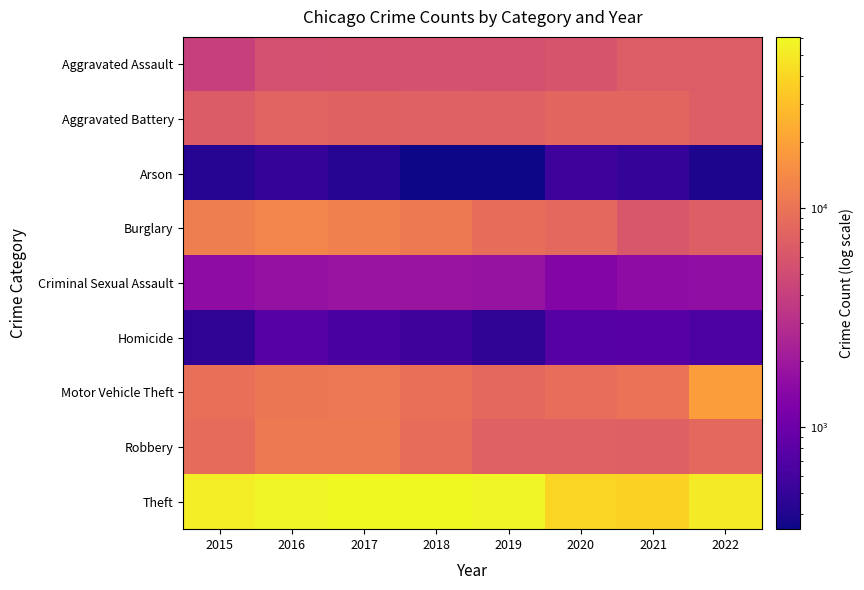

What is the spread (max minus min) of values at 2019?

57648